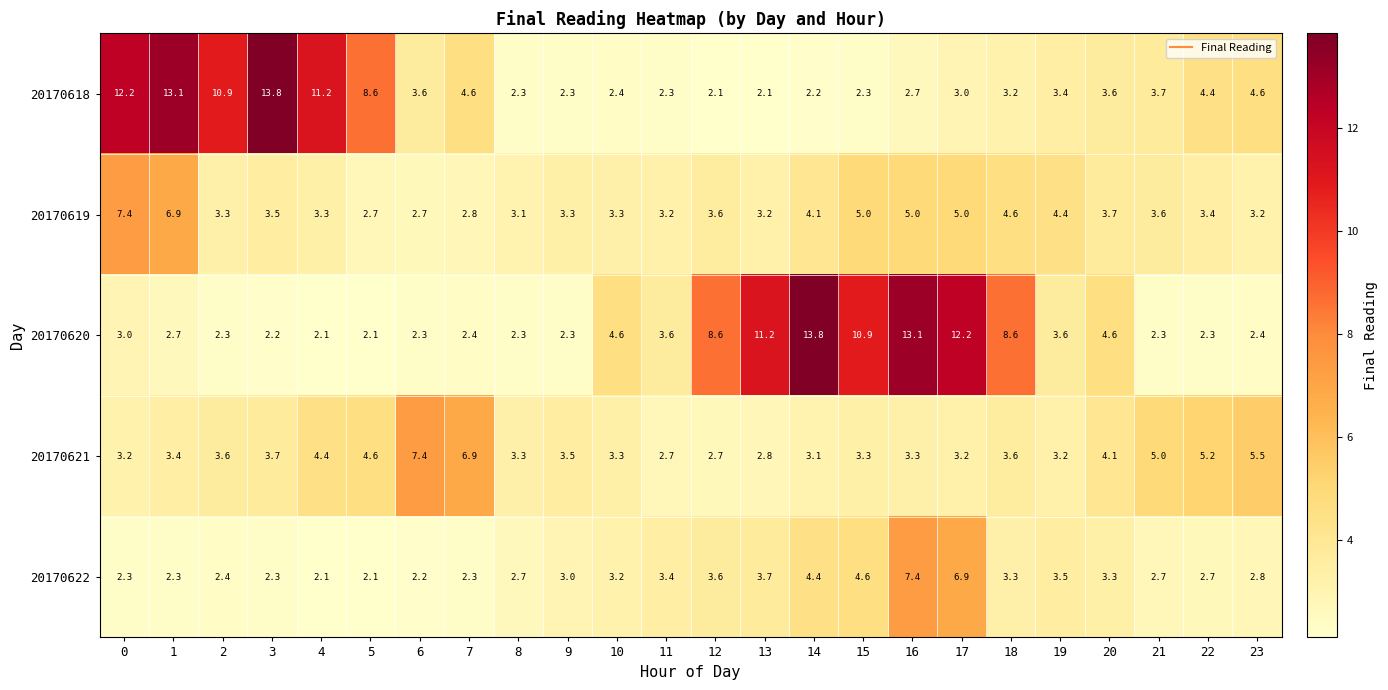

Which series changed the most between 2 and 6?

20170618